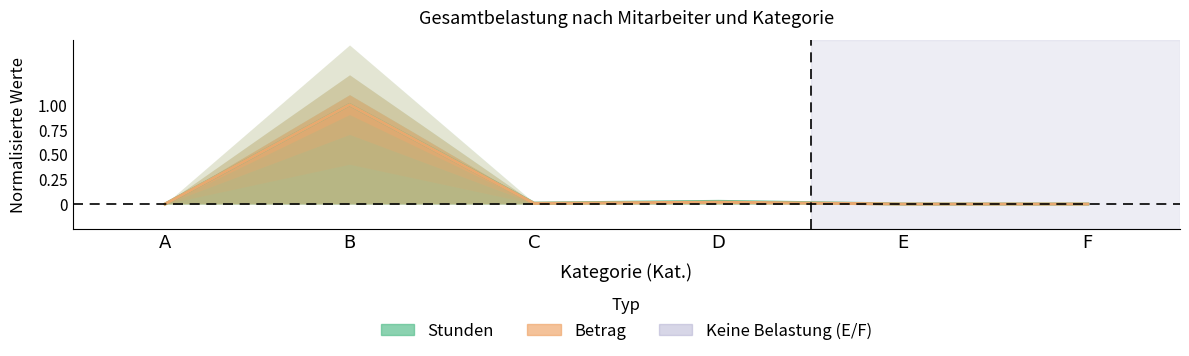

Between C and F, which series saw the biggest shift?

Stunden